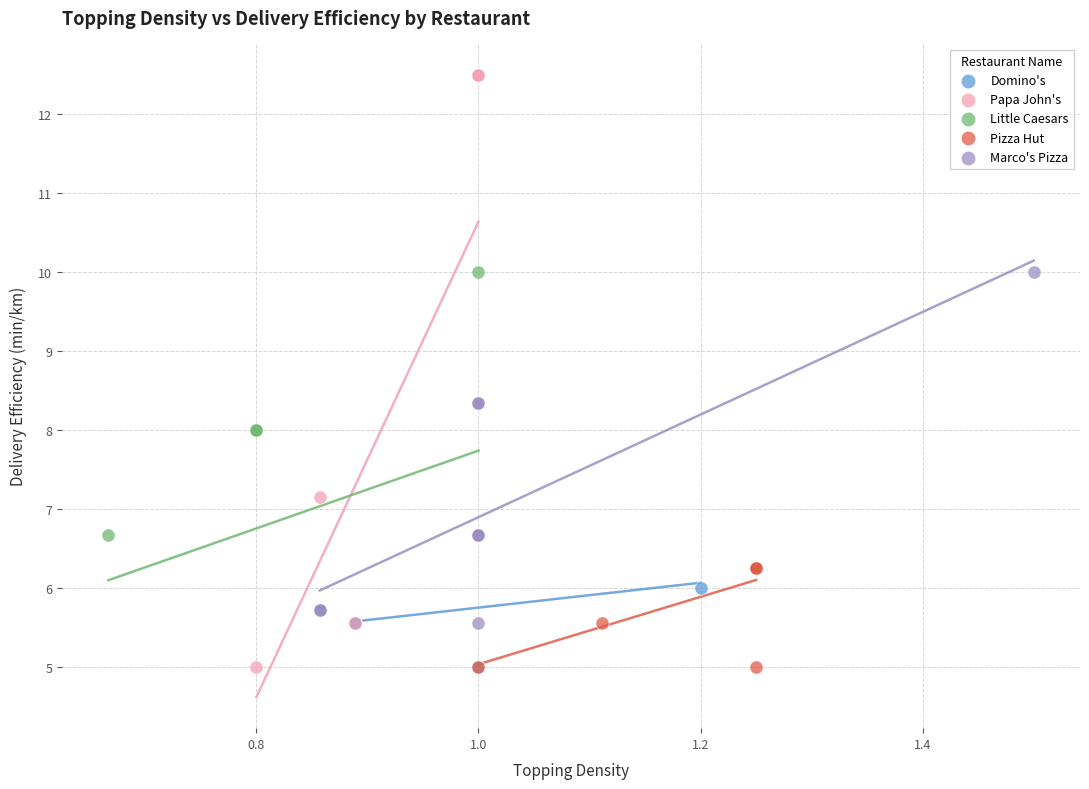

Which series has the largest Y range (max minus min)?

Papa John's